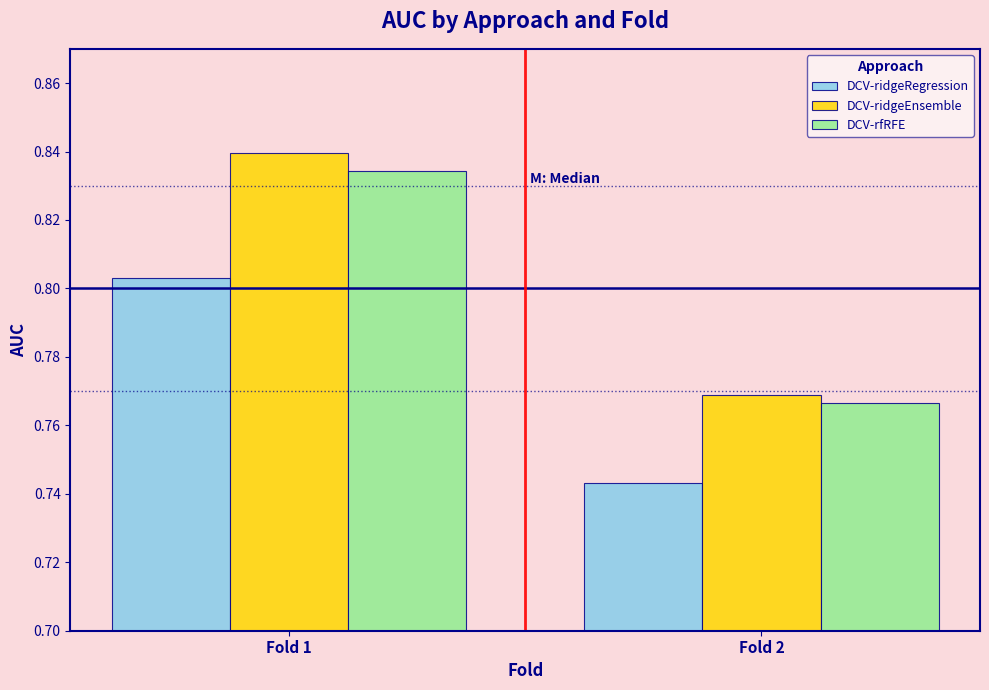

Count the number of data series in this chart.

3